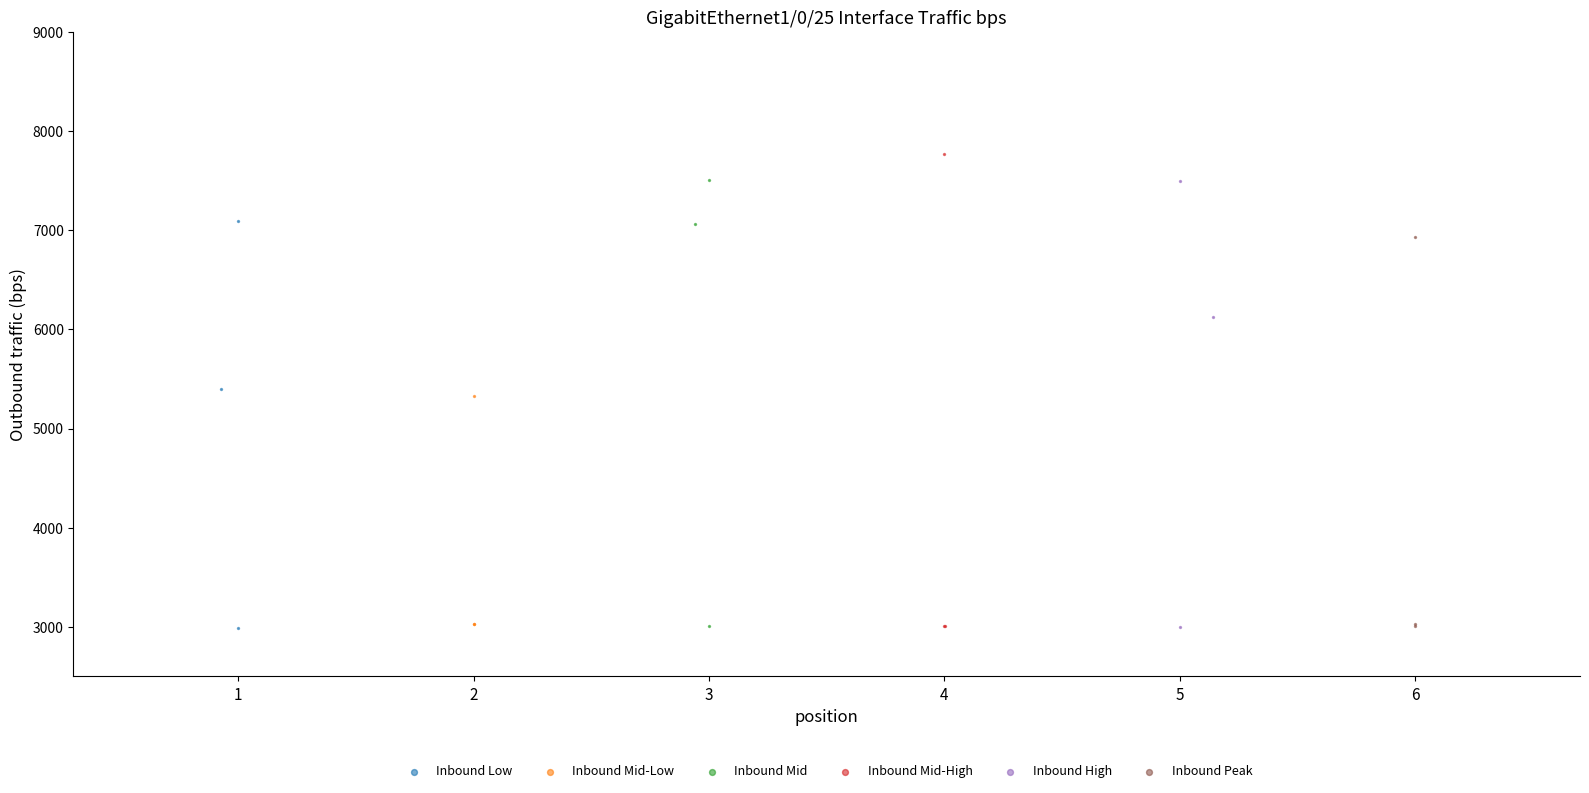

What are all the series names shown in the legend?

Inbound Low, Inbound Mid-Low, Inbound Mid, Inbound Mid-High, Inbound High, Inbound Peak